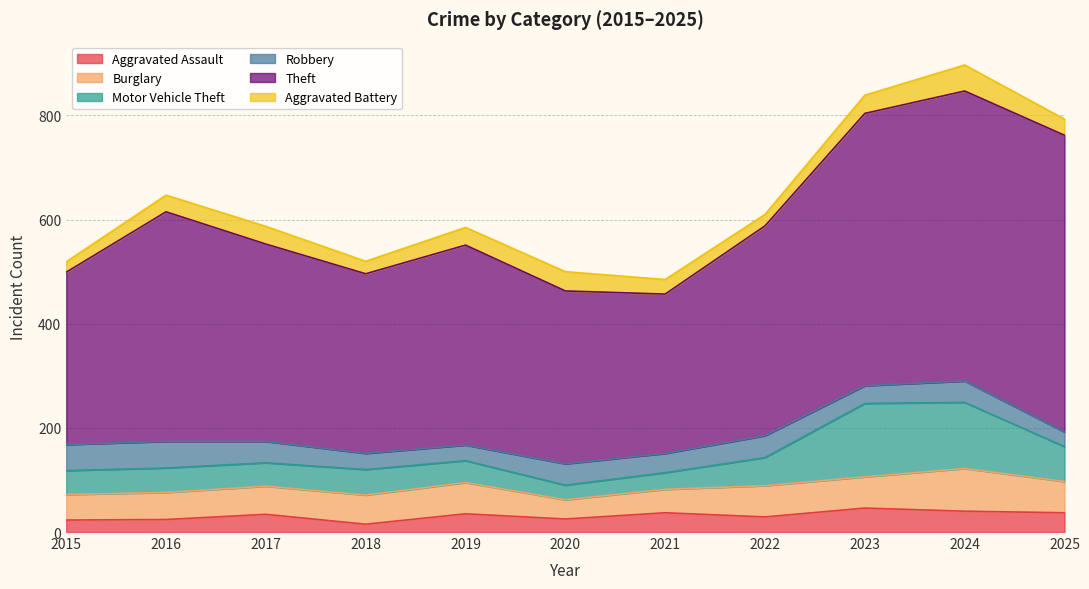

True or false: Aggravated Assault has more than 2 interior local peaks.

True